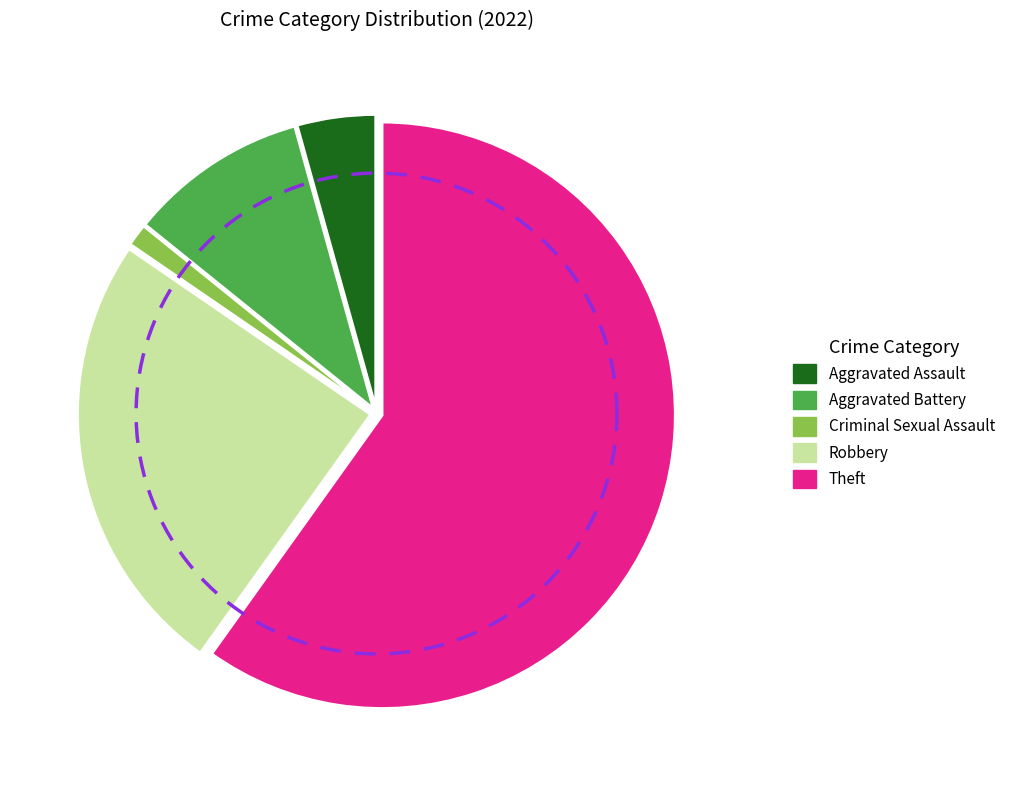

To the nearest percent, what portion does Theft represent?

60%